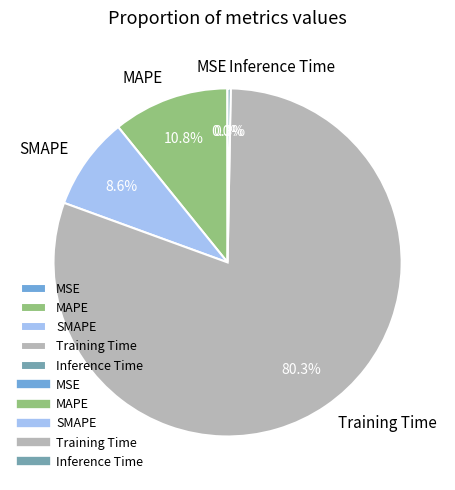

Which slice represents more than half of the pie?

Training Time